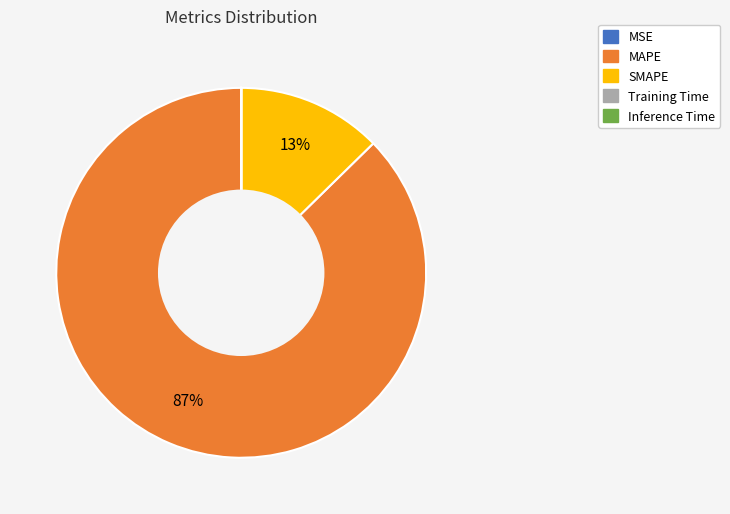

To the nearest percent, what is the average slice percentage?

20%